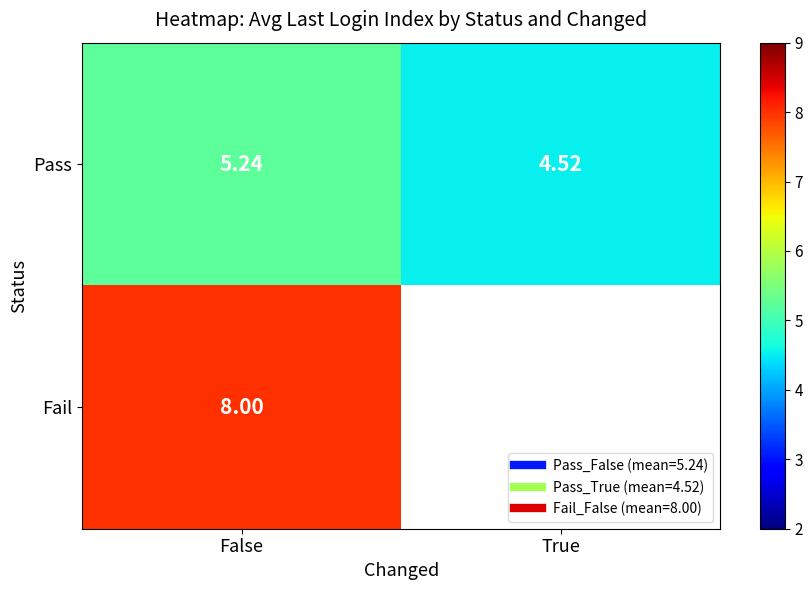

What is the approximate value of Pass at True?

4.5